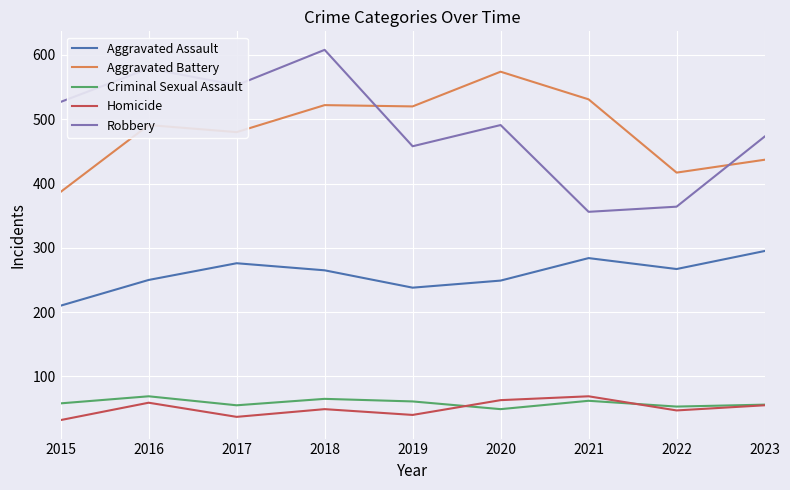

In Aggravated Battery, how many points are higher than both neighbors (excluding endpoints)?

3